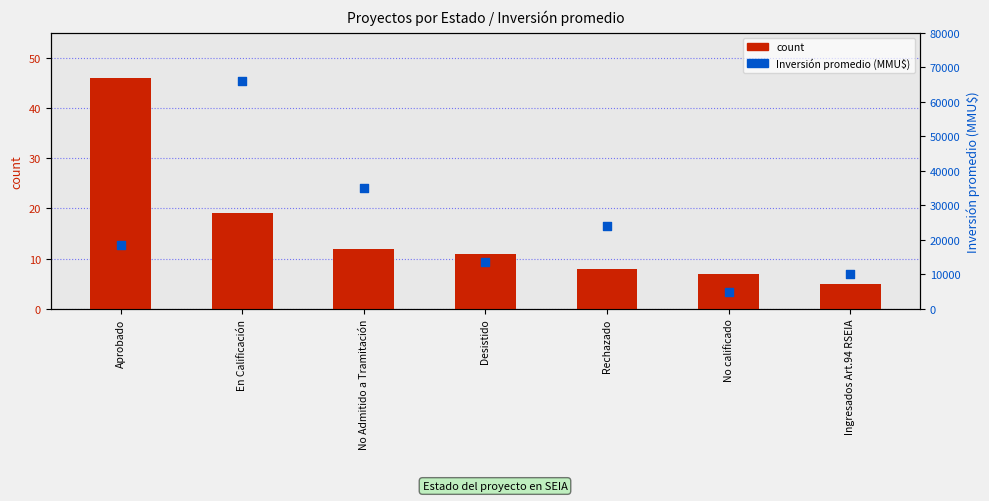

Which series has the largest total across all categories?

Inversión promedio (MMU$)